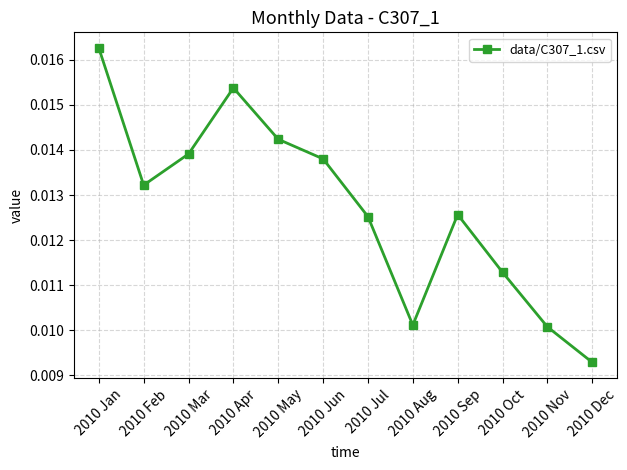

At which category does the chart reach its peak across all series?

2010 Jan